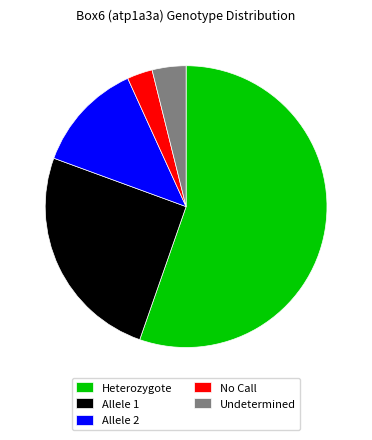

How many slices are in this pie chart?

5